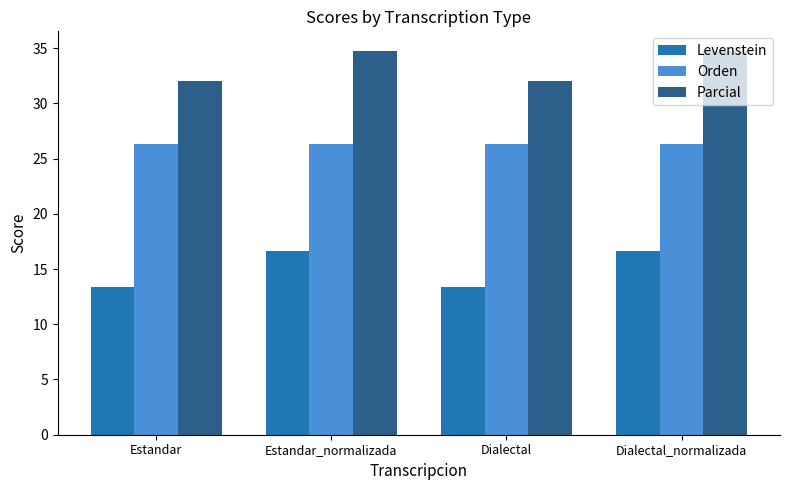

How many groups of bars are there?

4